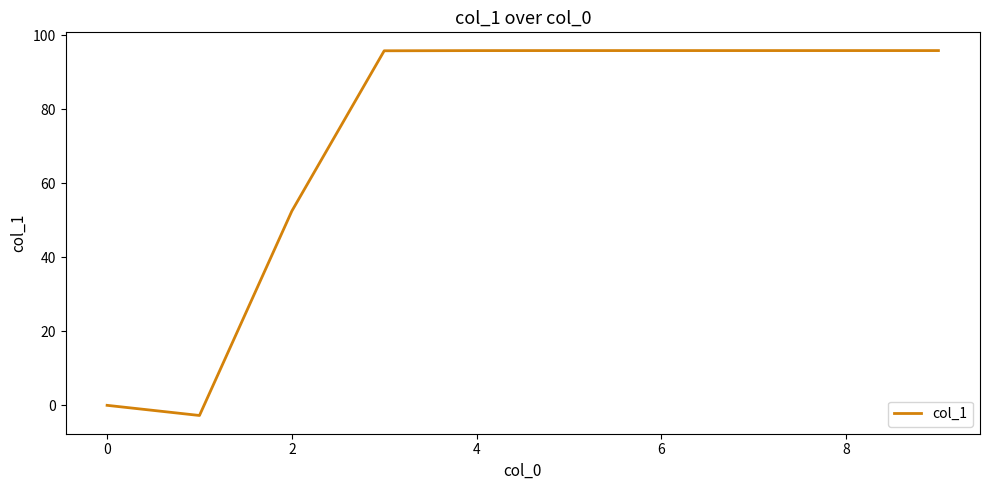

What is the difference between the maximum and minimum values?

98.6